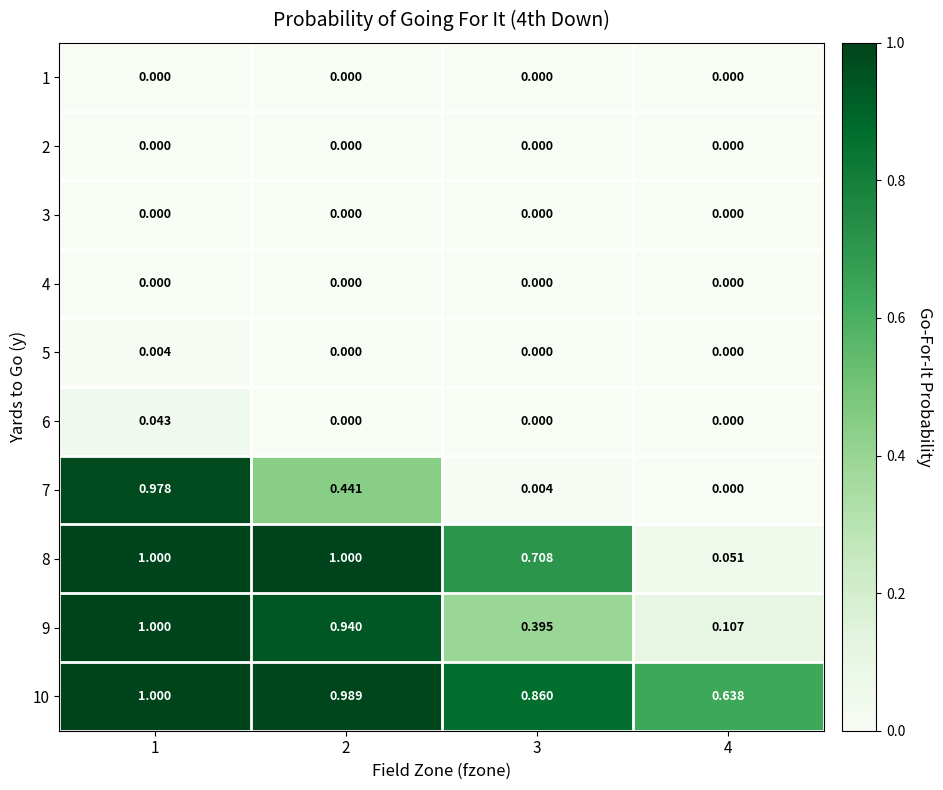

Is the value of 2 at 2 greater than the value of 8 at 4?

No